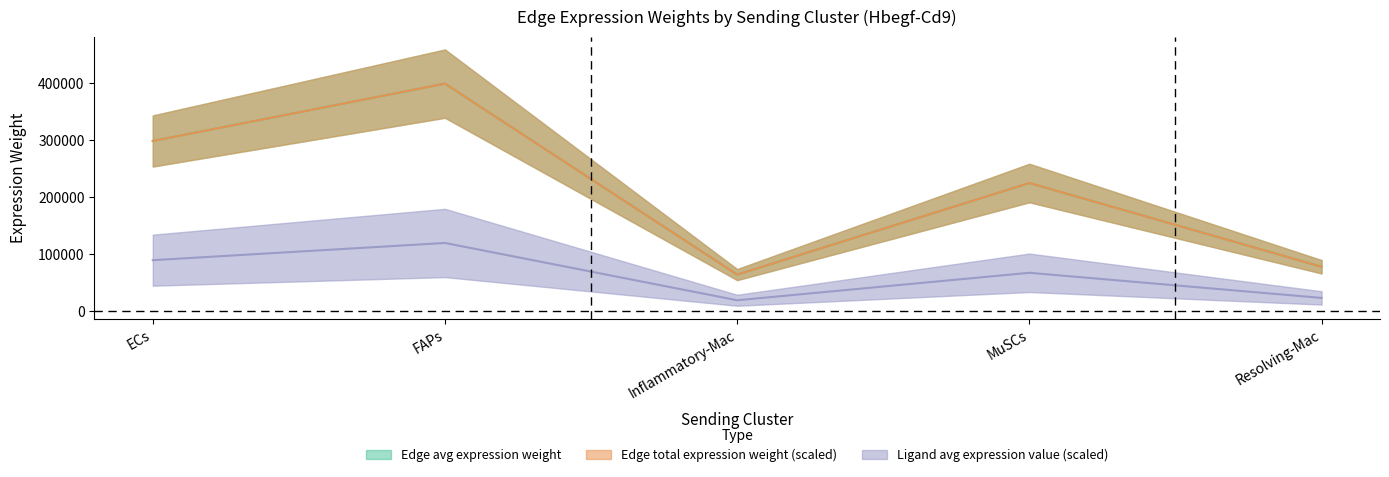

Reading left to right, transcribe all the data shown in this chart.

Edge average expression weight: ECs=297825.2	FAPs=398153.3	Inflammatory-Mac=64132.7	MuSCs=224308.5	Resolving-Mac=77819.1
Edge total expression weight: ECs=89347.5	FAPs=119446.0	Inflammatory-Mac=19239.8	MuSCs=67292.6	Resolving-Mac=23345.7
Edge average expression derived specificity: ECs=297825.2	FAPs=398153.3	Inflammatory-Mac=64132.7	MuSCs=224308.5	Resolving-Mac=77819.1